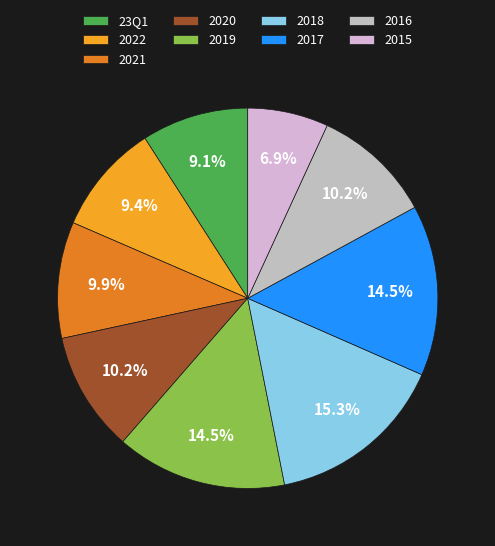

Is the sum of 2020 and 2016 greater than half?

No